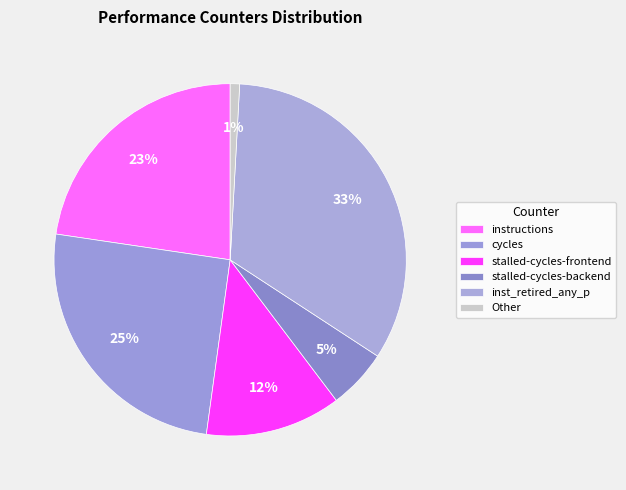

What is the largest slice in the pie chart?

inst_retired_any_p